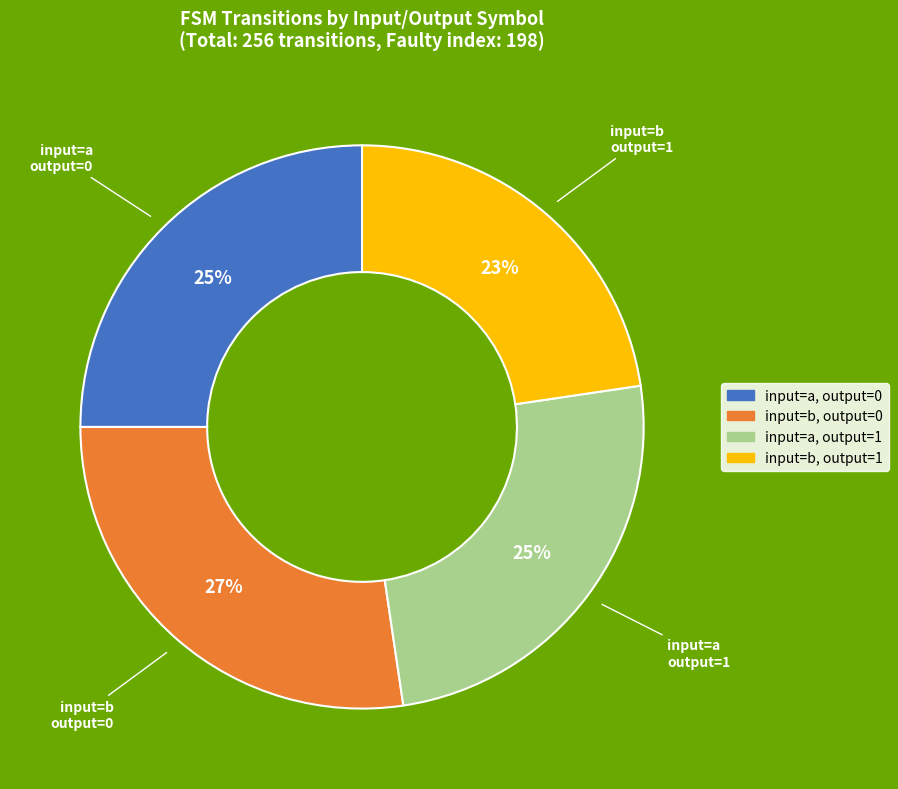

Count the number of slices in the pie.

4